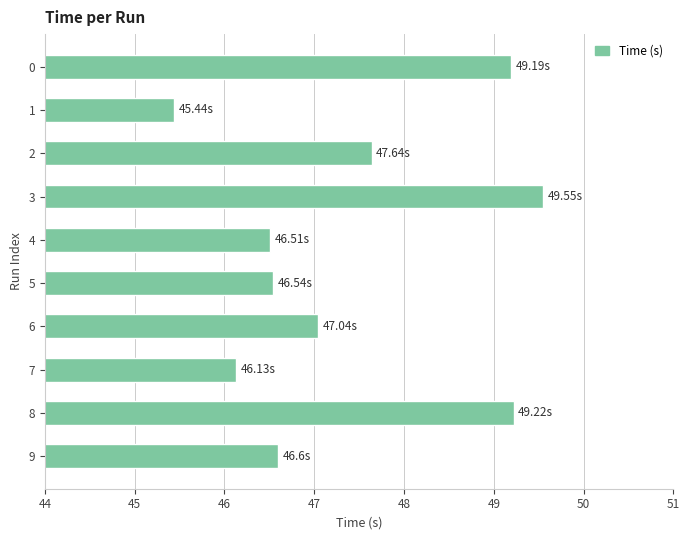

What is the difference between the second highest and second lowest values?

3.1